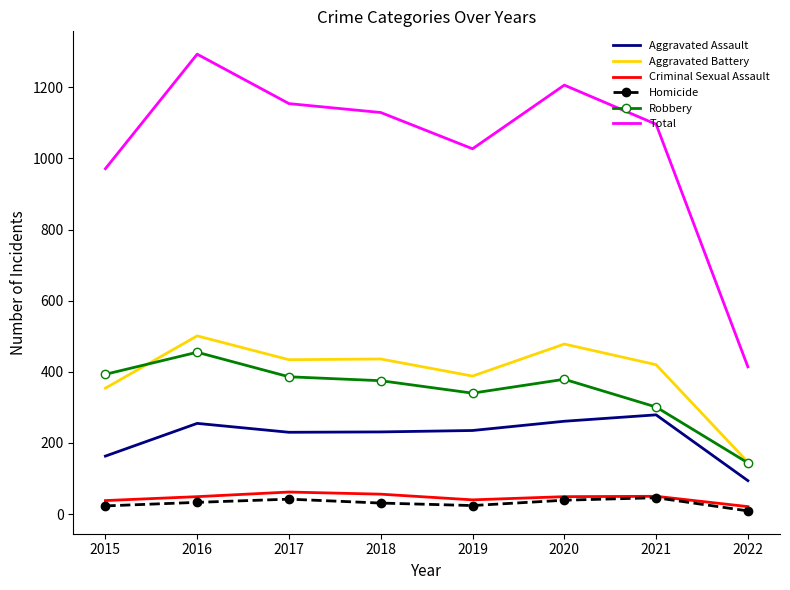

What is the maximum value for Homicide?

46